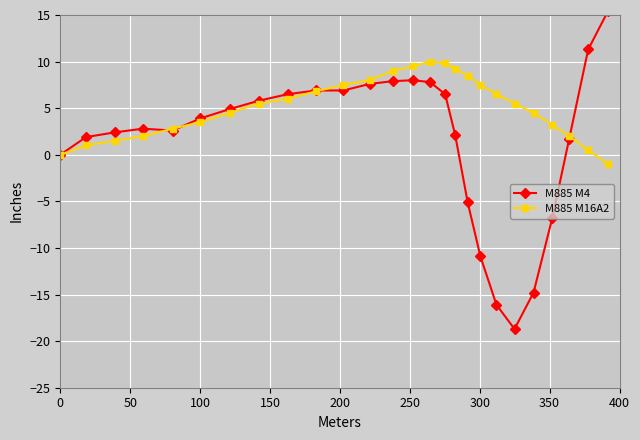

Which series has the widest spread of values?

M885 M4